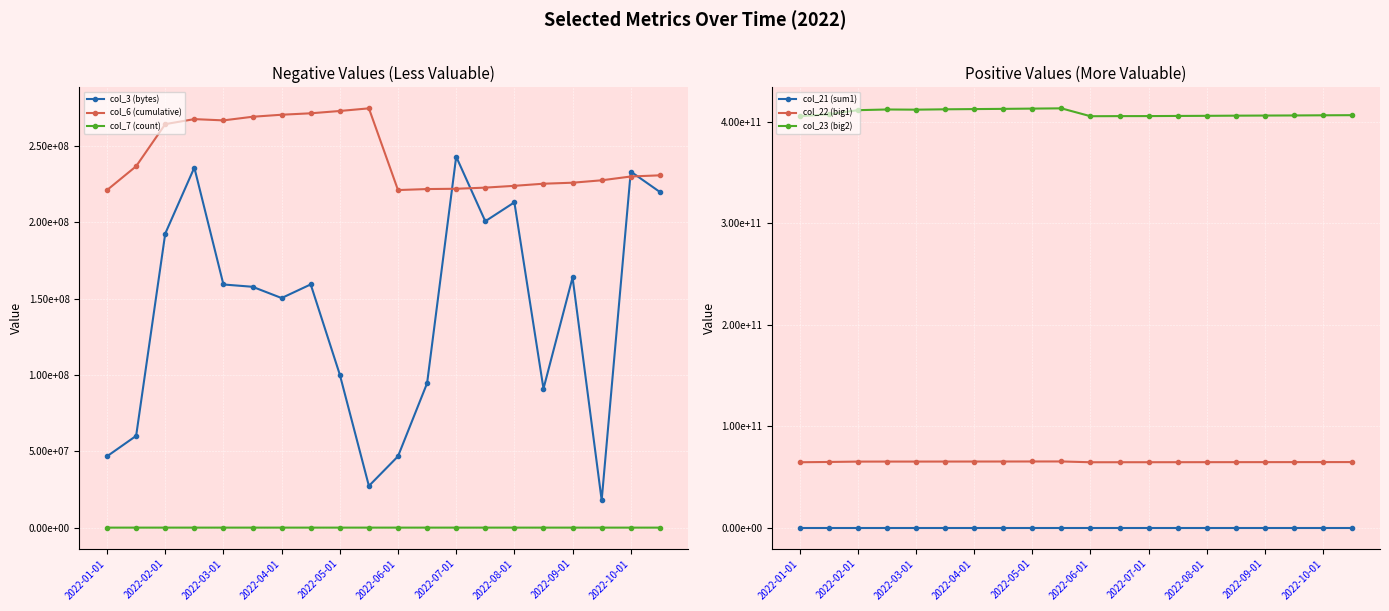

Reading left to right, list all the values displayed in this chart.

col_3 (bytes): 46760072	60146632	192593672	235836632	159274024	157770200	150391416	159326600	100231456	27345424	46760072	94610208	242989648	200689888	213063048	91034848	163889904	17959720	233215120	219861944
col_6 (cumulative): 221105790	236699892	264265475	267561752	266734601	269102000	270437417	271371374	272890217	274617960	221105790	221763904	221956873	222701302	223881110	225260102	225919130	227499010	229986208	230752252
col_7 (count): 54673	55014	55426	55484	55473	55508	55532	55555	55591	55615	54673	54708	54720	54743	54767	54790	54814	54837	54861	54884
col_21 (sum1): 54587	54928	55340	55398	55387	55422	55445	55469	55505	55528	54587	54622	54634	54657	54681	54704	54728	54751	54775	54798
col_22 (big1): 64396649352	64674676040	65030763456	65061339392	65059764432	65080876072	65102267224	65121201504	65152357704	65172089584	64396649352	64422446648	64430061496	64451309408	64480060384	64499536032	64520686768	64539451088	64555293360	64570024616
col_23 (big2): 405261746873	407137868290	411220249543	411898536944	411725841625	412073198160	412298290921	412504842892	412771694900	413023884360	405261746873	405368421110	405397577819	405537632883	405653239039	405813223726	405924789647	406021295580	406176138988	406294323746